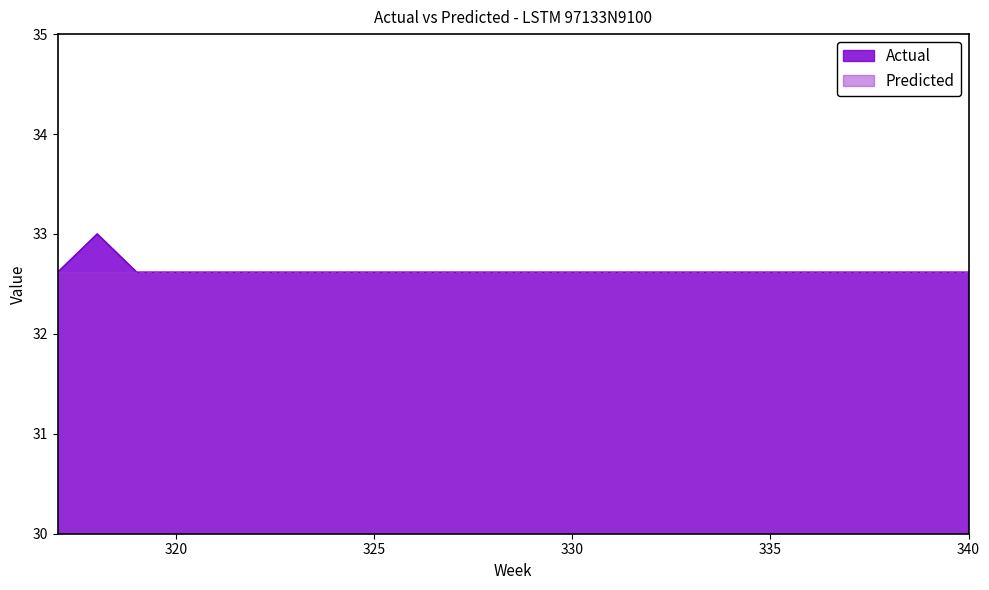

Rank the categories by value from highest to lowest.

318, 317, 319, 320, 321, 322, 323, 324, 325, 326, 327, 328, 329, 330, 331, 332, 333, 334, 335, 336, 337, 338, 339, 340